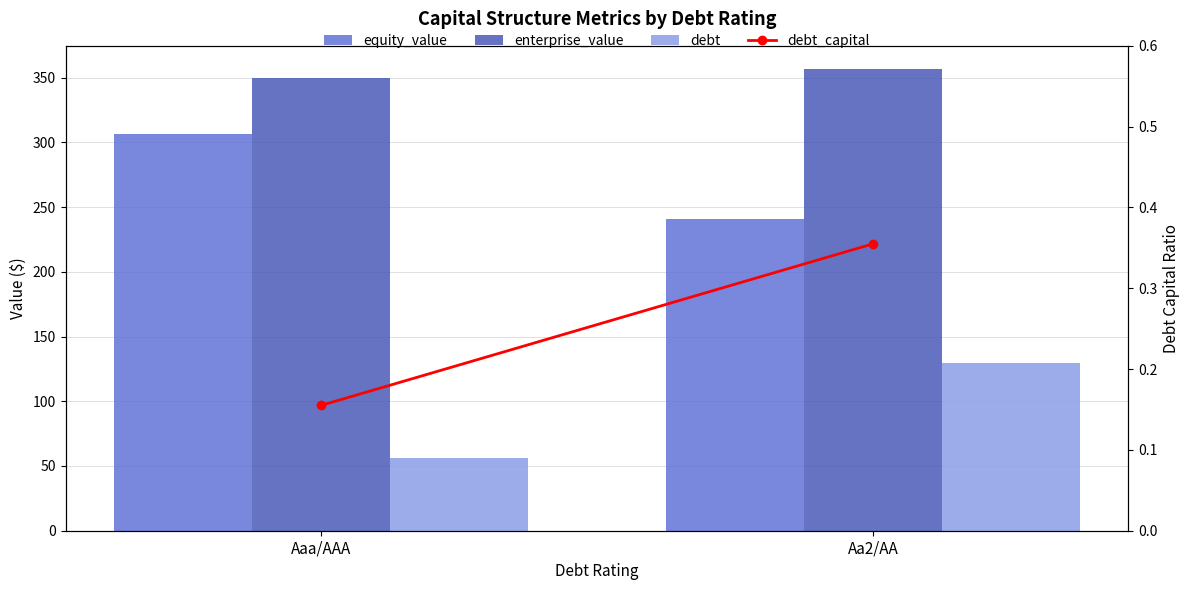

At which label does enterprise_value reach its peak?

Aa2/AA